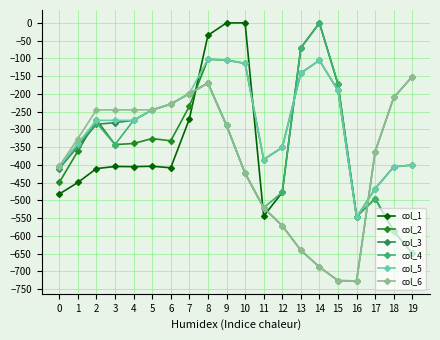

What is the difference between the maximum and second lowest values in the col_3 series?

574.9